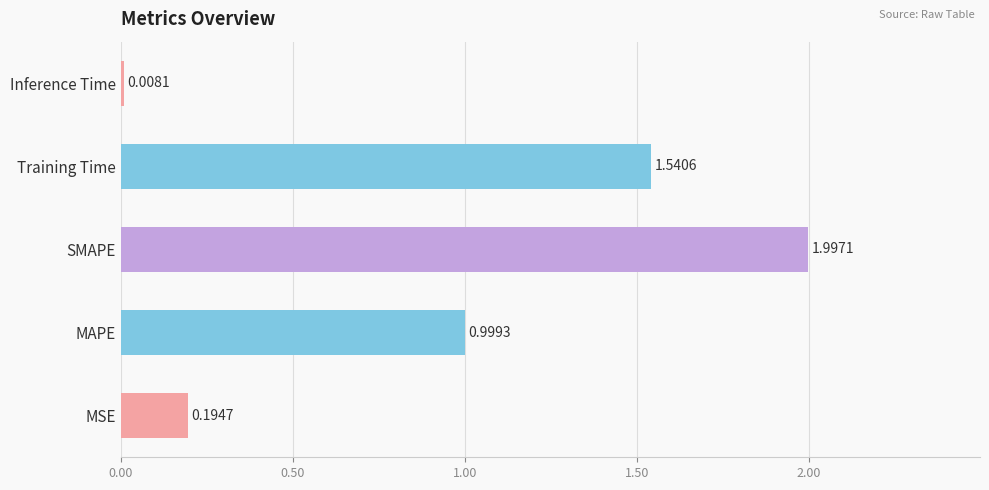

Rank the categories by value from highest to lowest.

SMAPE, Training Time, MAPE, MSE, Inference Time